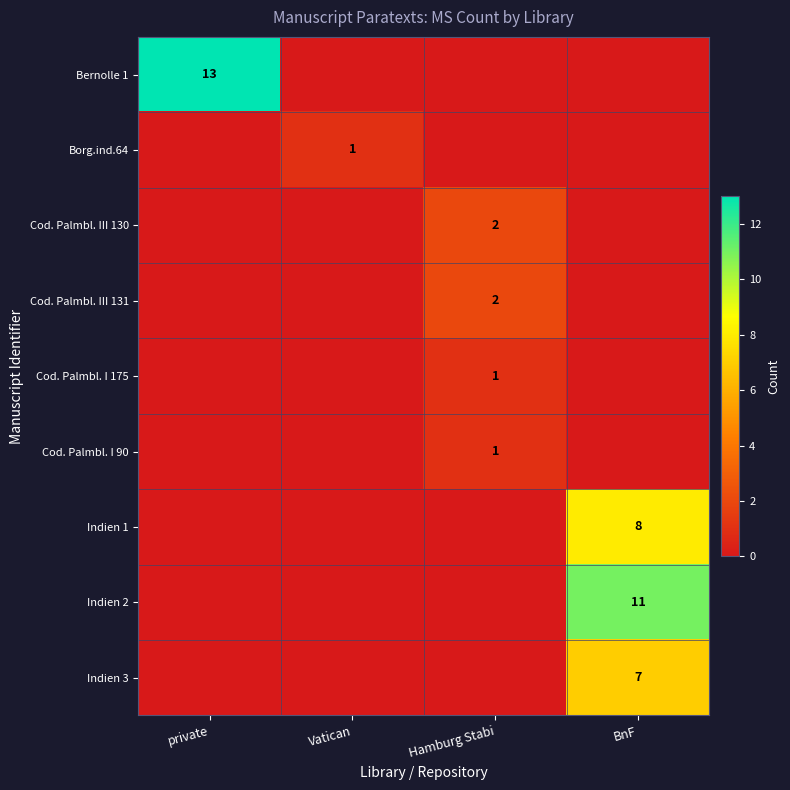

The Cod. Palmbl. III 131 series shows 3 at Hamburg Stabi. True or false?

False